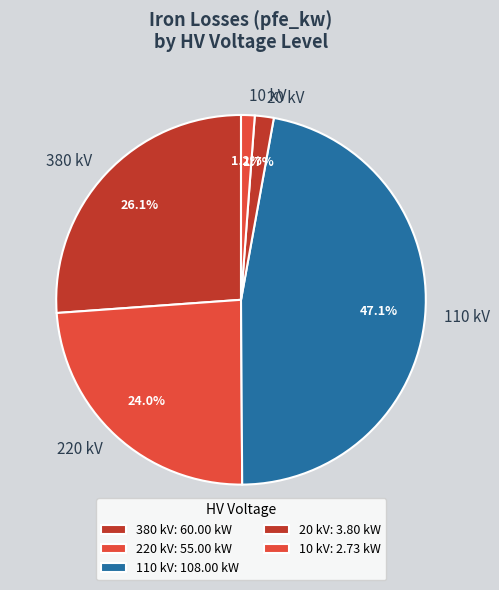

Between 220 kV and 380 kV, which is larger?

380 kV